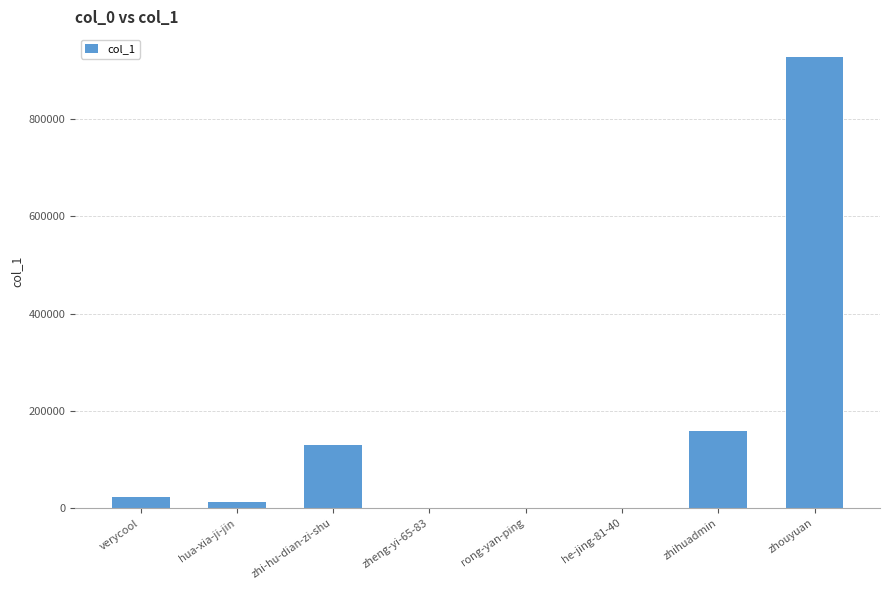

Where is the data nearest to the value 464247?

zhihuadmin